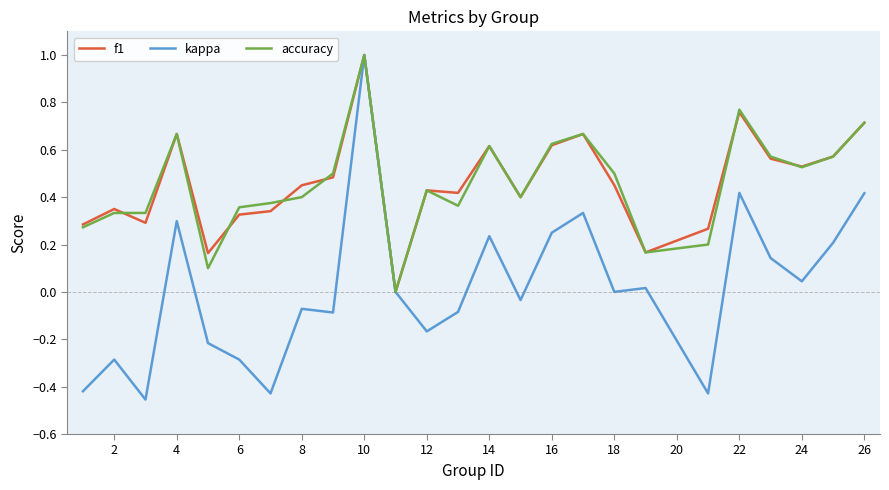

What is the highest value of the f1 series?

1.0